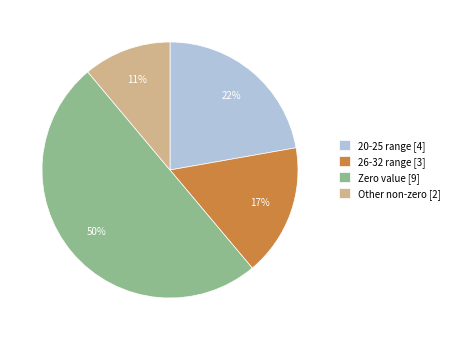

To the nearest percent, what is the difference between the largest and smallest slice percentages?

39%